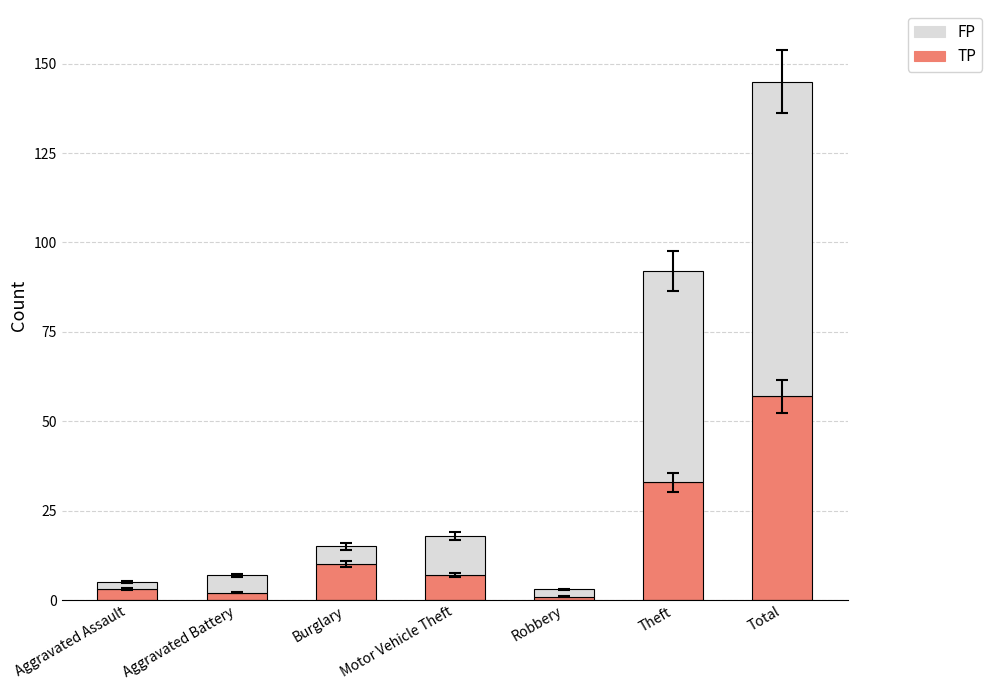

What is the total value across all series at Theft?

92